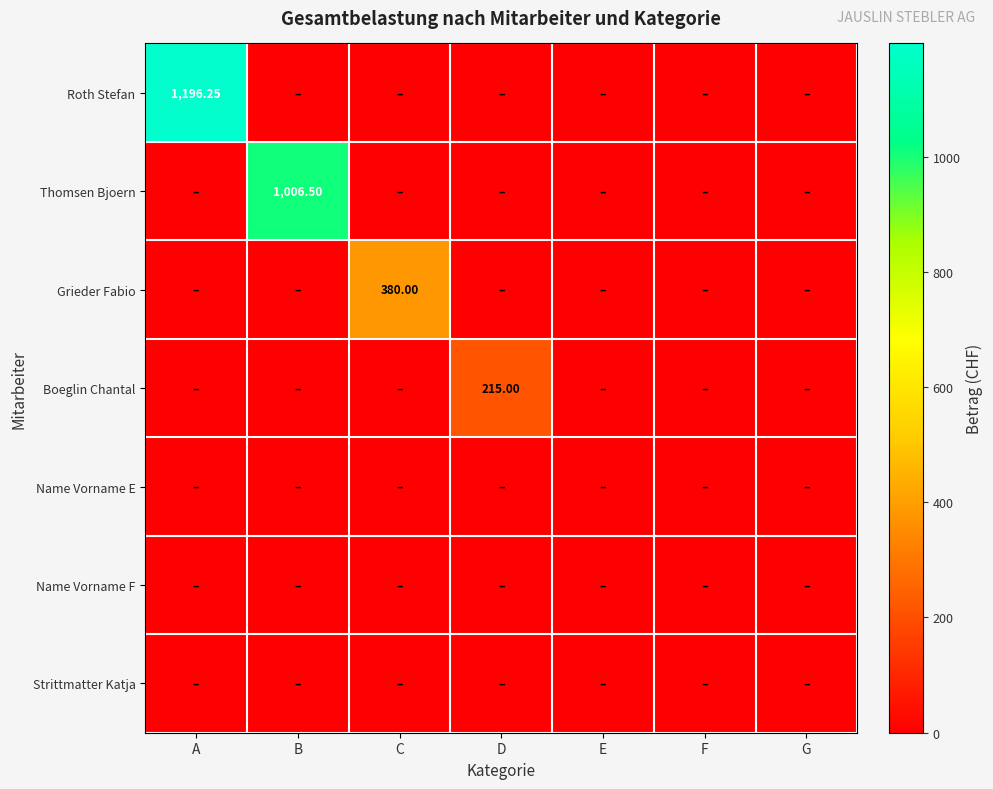

At A, list the series in order from smallest to largest.

Thomsen Bjoern, Grieder Fabio, Boeglin Chantal, Name Vorname E, Name Vorname F, Strittmatter Katja, Roth Stefan